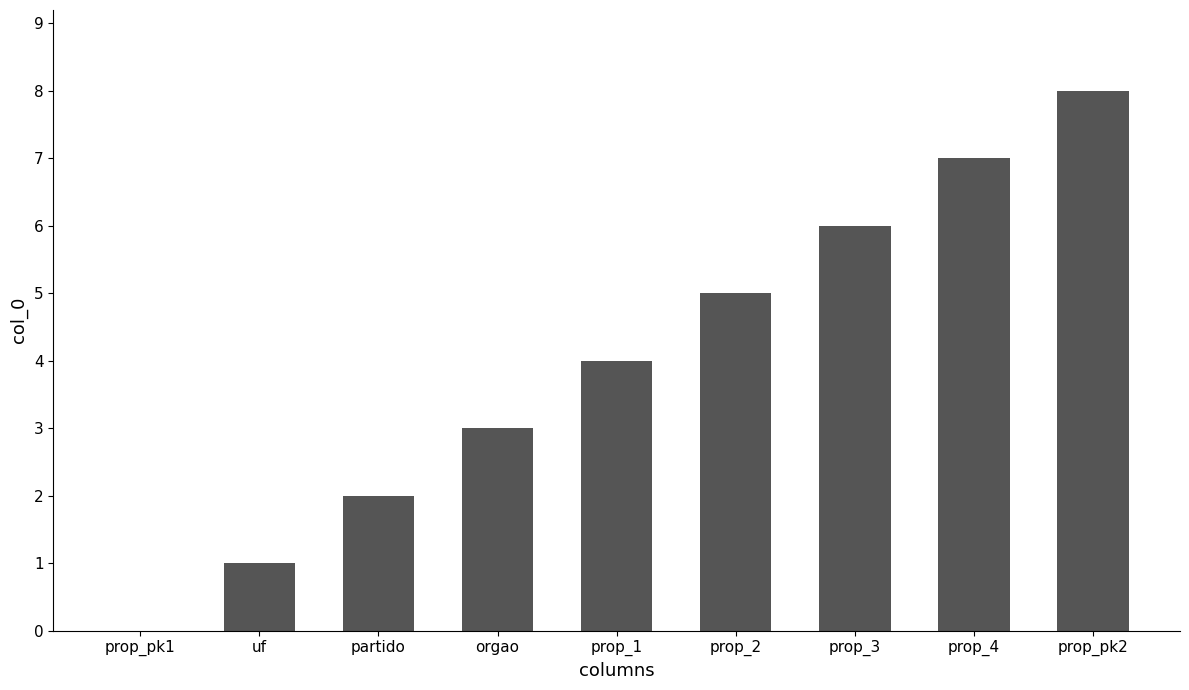

What is the difference between the values at orgao and prop_pk2?

5